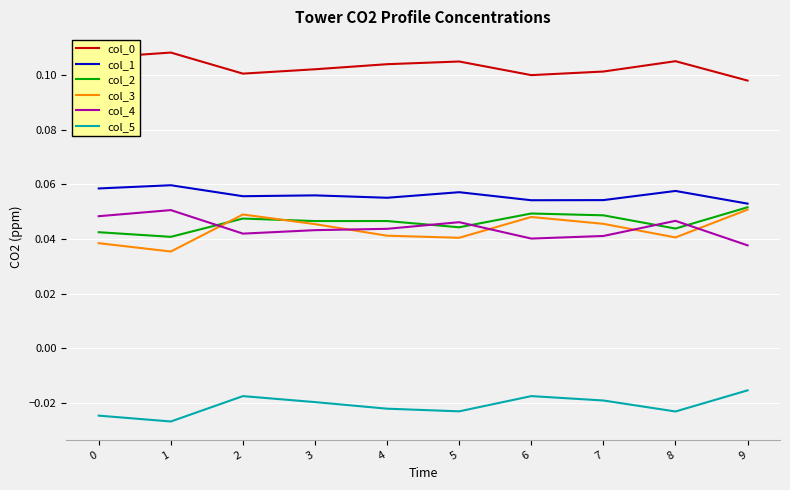

How many interior local peaks does the col_3 series have?

2